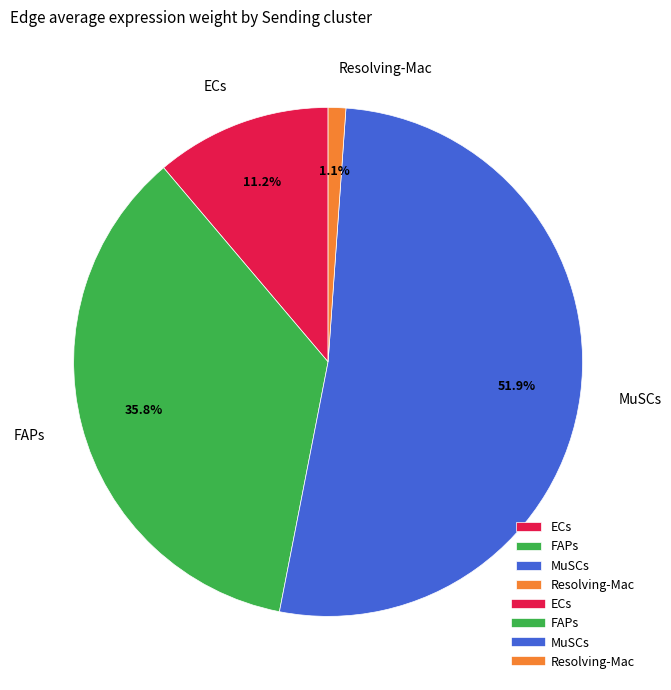

What is the smallest slice in the pie chart?

Resolving-Mac